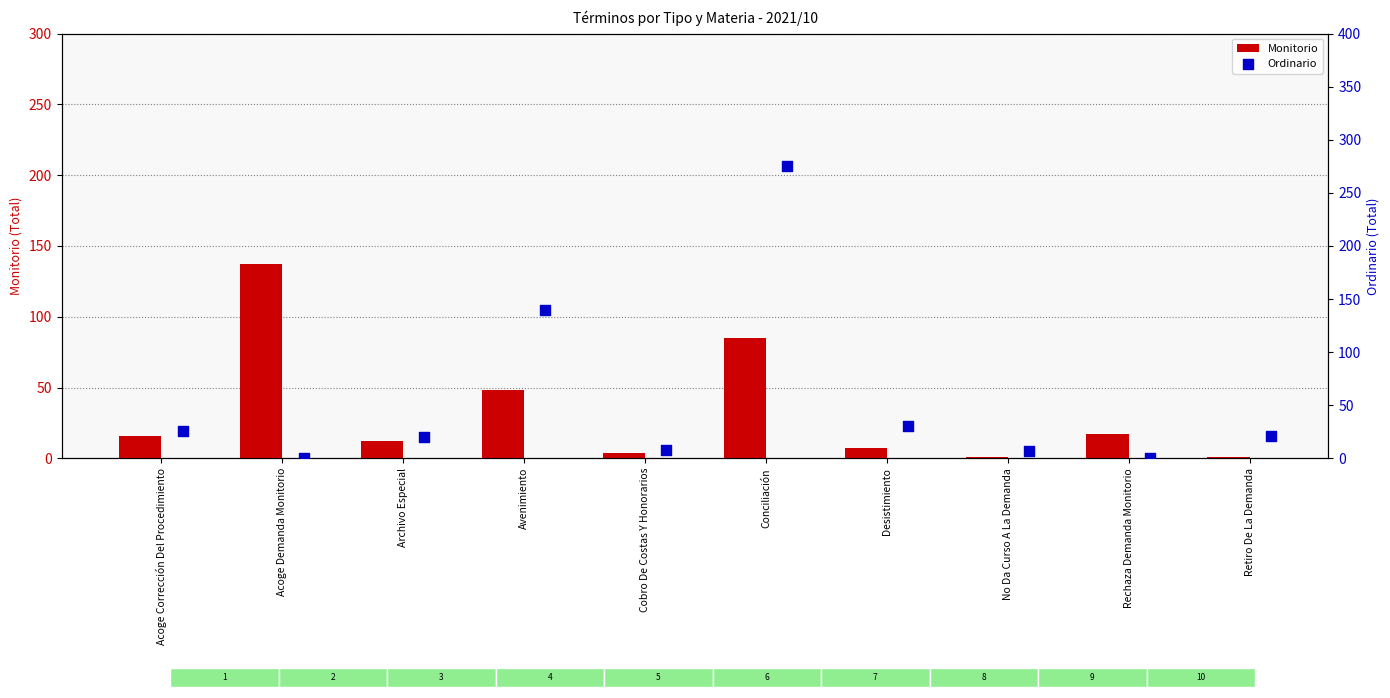

Which series reaches the maximum Y coordinate?

Ordinario